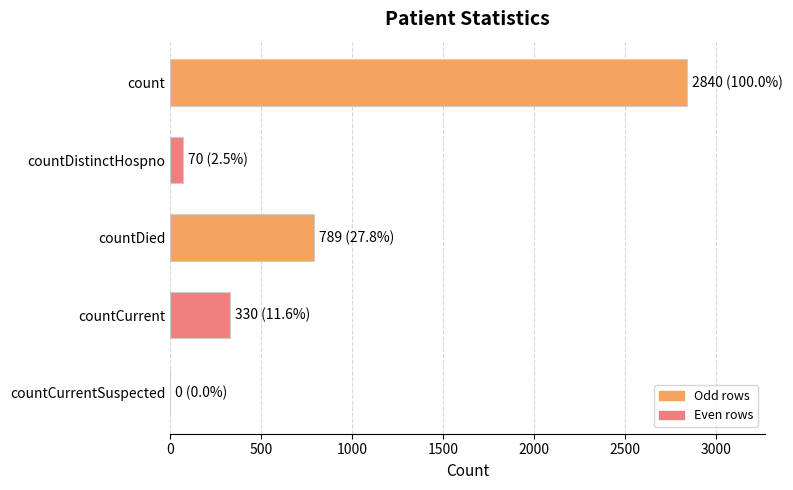

Which has a higher value, count or countCurrent?

count